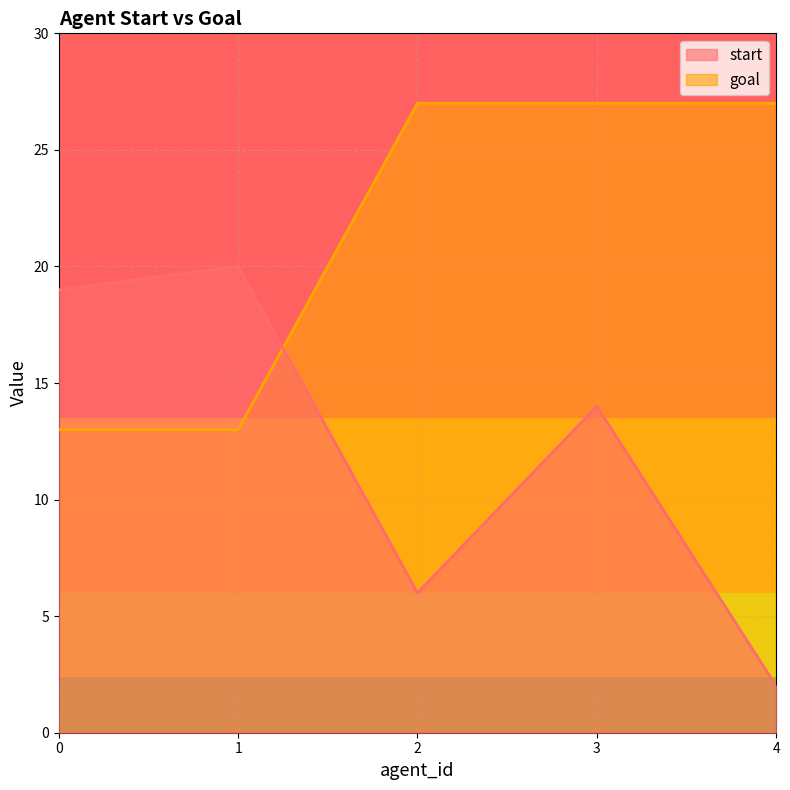

Between which two adjacent categories do start and goal first intersect?

1 and 2